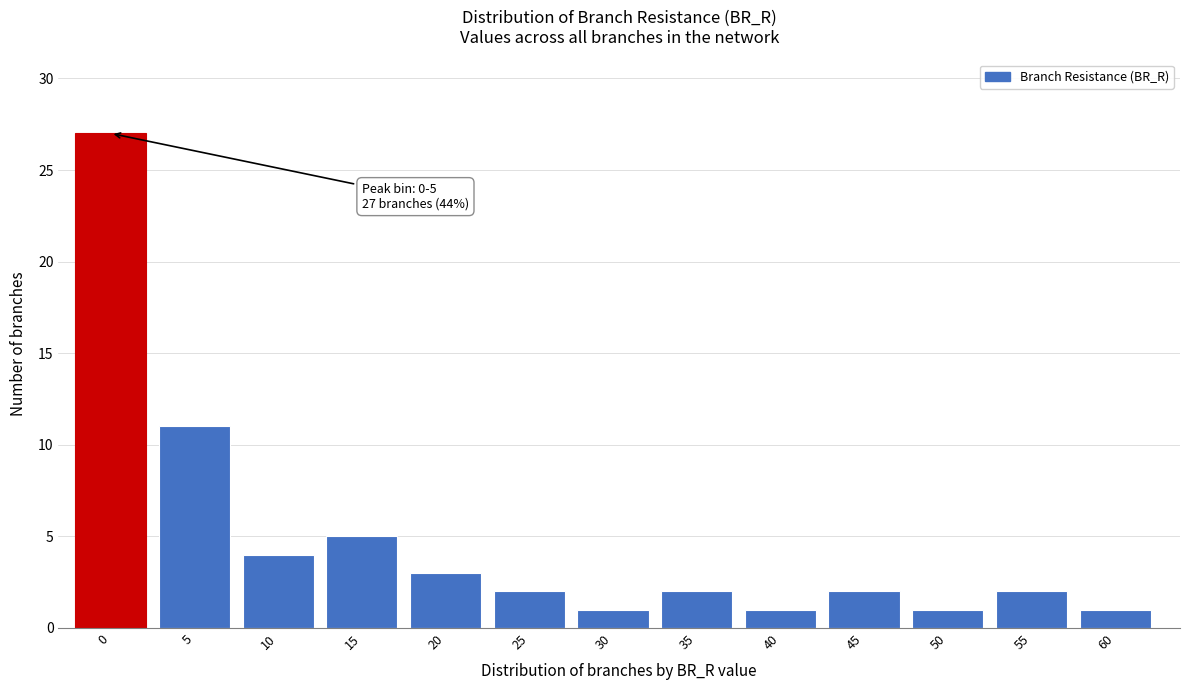

Reading left to right, what are all the values shown in this chart?

27	11	4	5	3	2	1	2	1	2	1	2	1